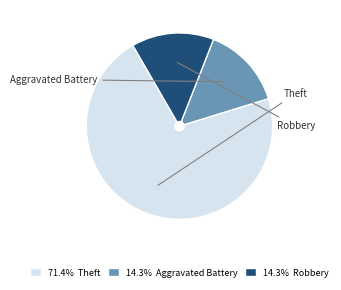

Count the number of slices in the pie.

3